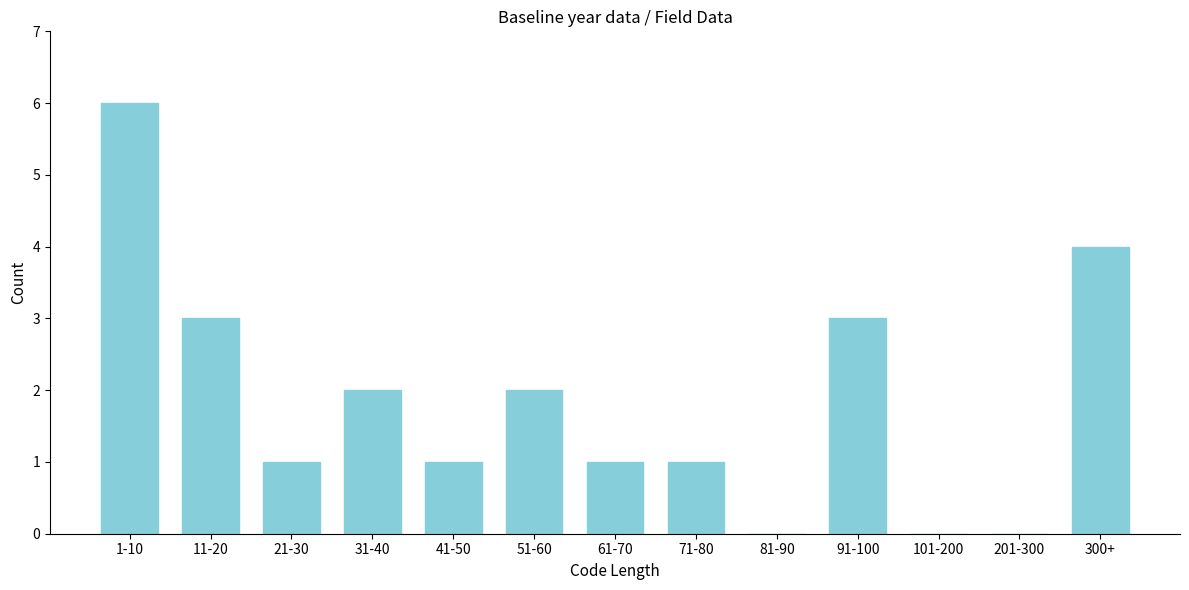

Reading left to right, what are all the values shown in this chart?

1-10=6	11-20=3	21-30=1	31-40=2	41-50=1	51-60=2	61-70=1	71-80=1	81-90=0	91-100=3	101-200=0	201-300=0	300+=4